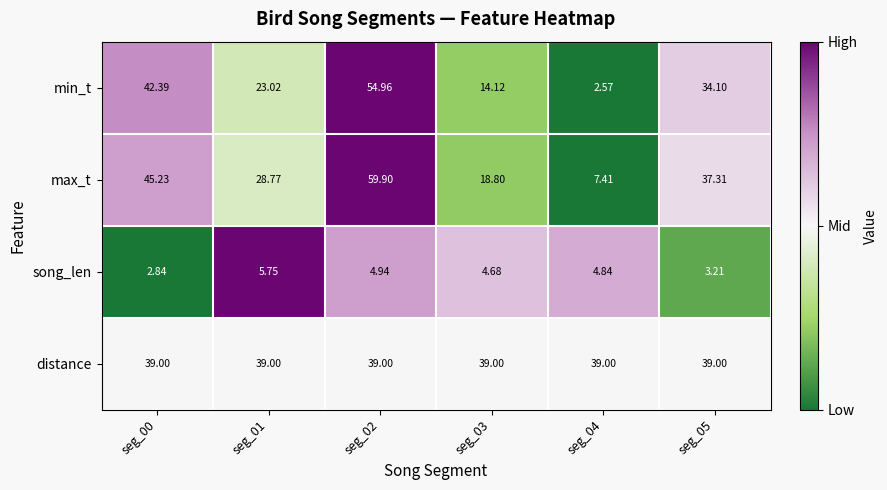

Is the value of distance at seg_03 greater than the value of max_t at seg_03?

Yes